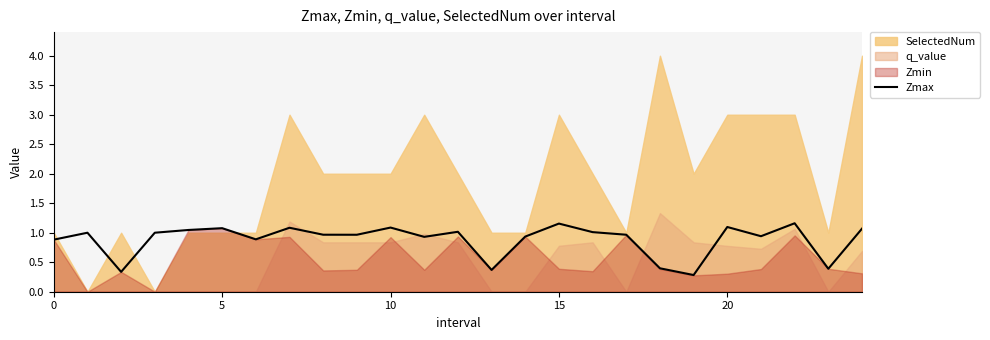

What is the sum of all values?

22.1